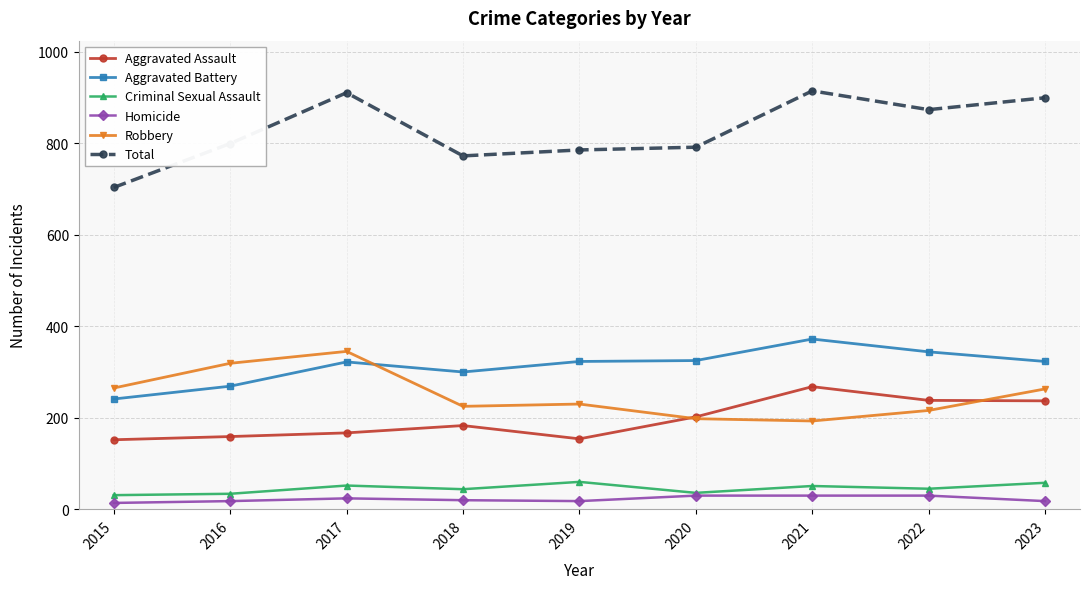

Is the value of Total at 2021 greater than the value of Aggravated Assault at 2019?

Yes